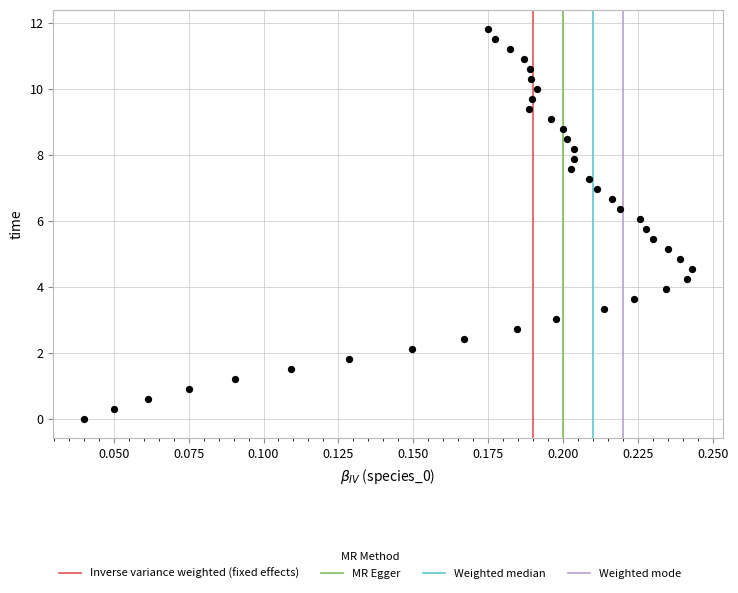

What is the range of Y values (max minus min)?

11.8